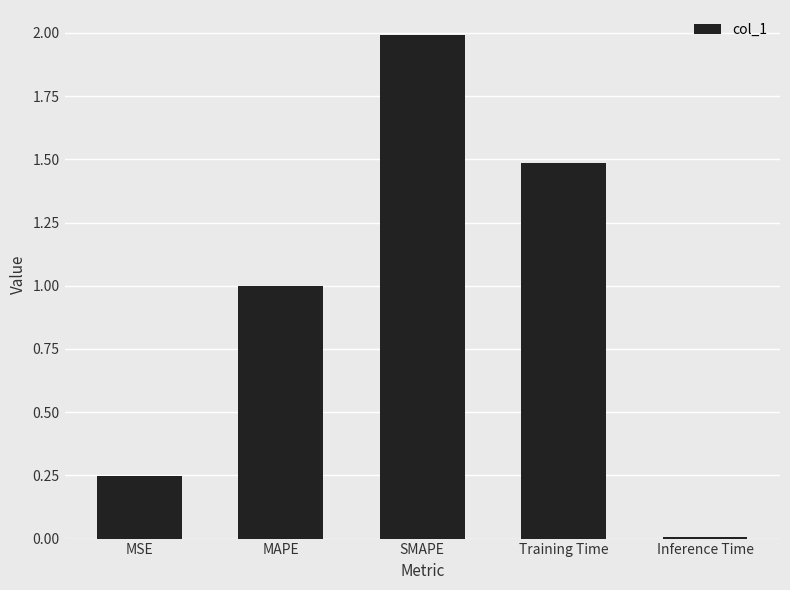

Between Inference Time and MSE, which is larger?

MSE